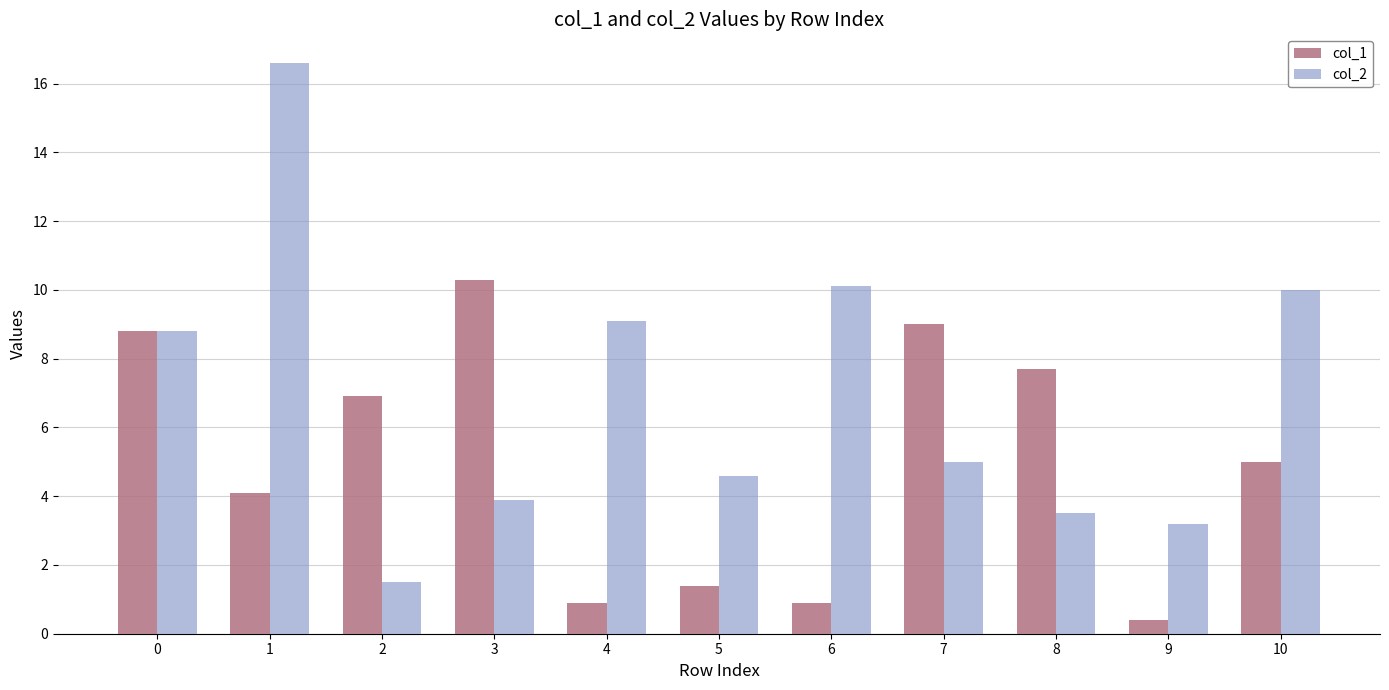

At how many categories does at least one series exceed 13?

1